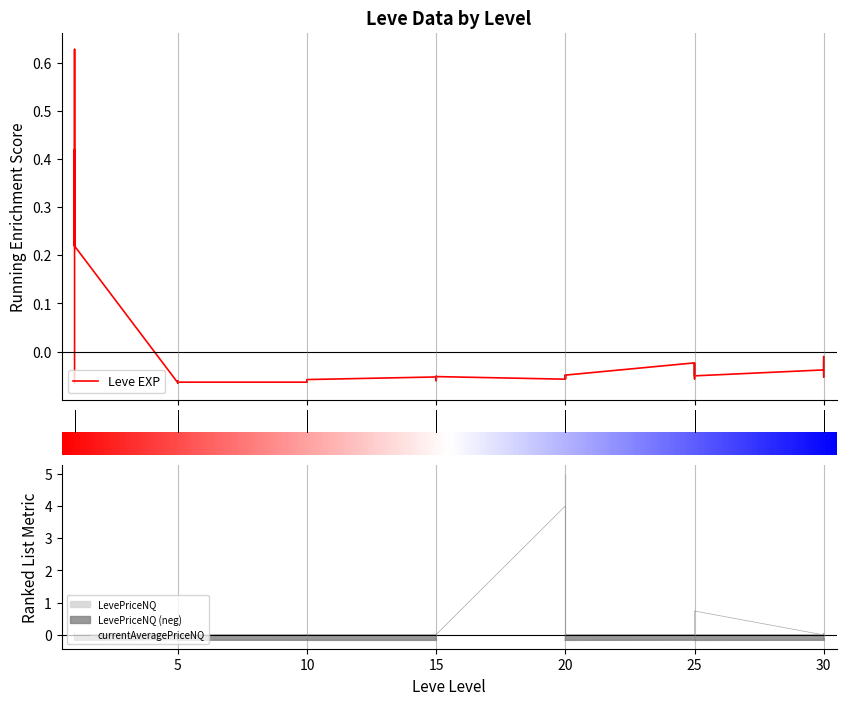

At 10, list the series in order from smallest to largest.

Leve EXP, LevePriceNQ